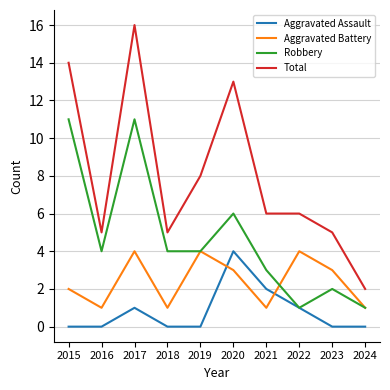

What is the sum of the Aggravated Battery values at 2015 and 2016?

3